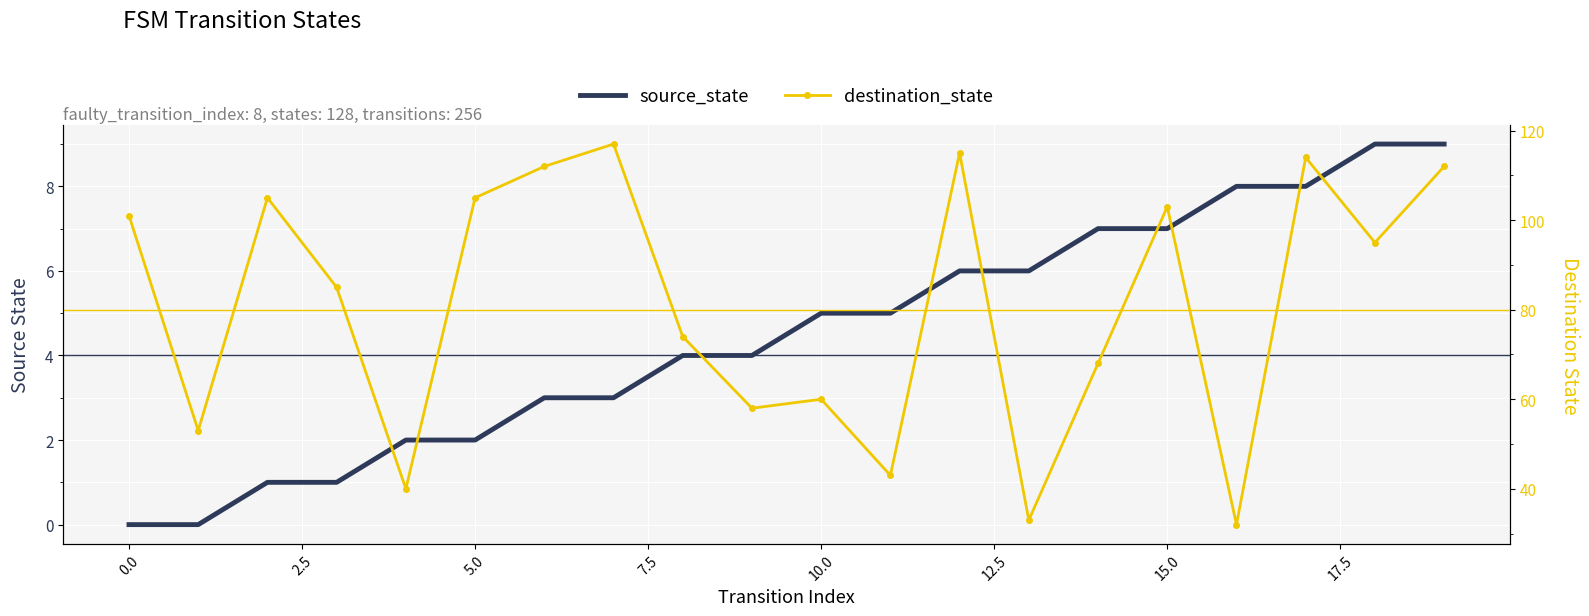

True or false: source_state has a value of 4 at 5.0.

False